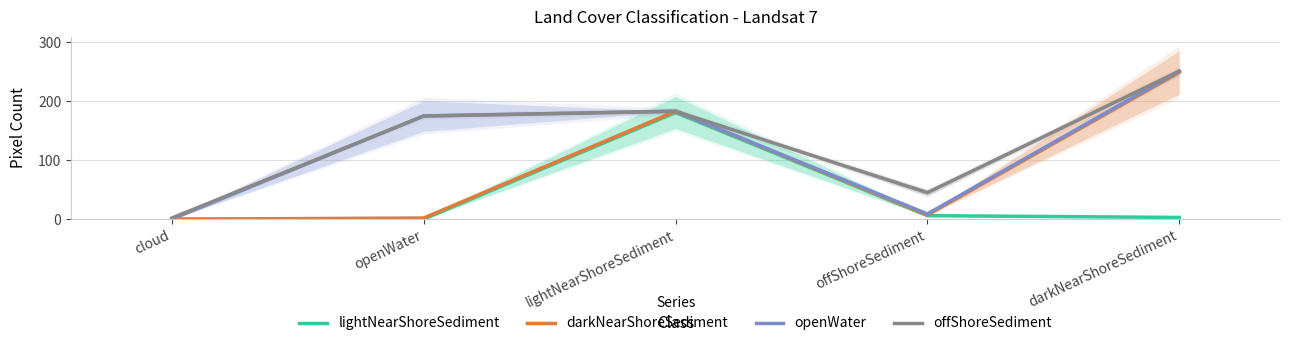

How many lines are shown in the chart?

4